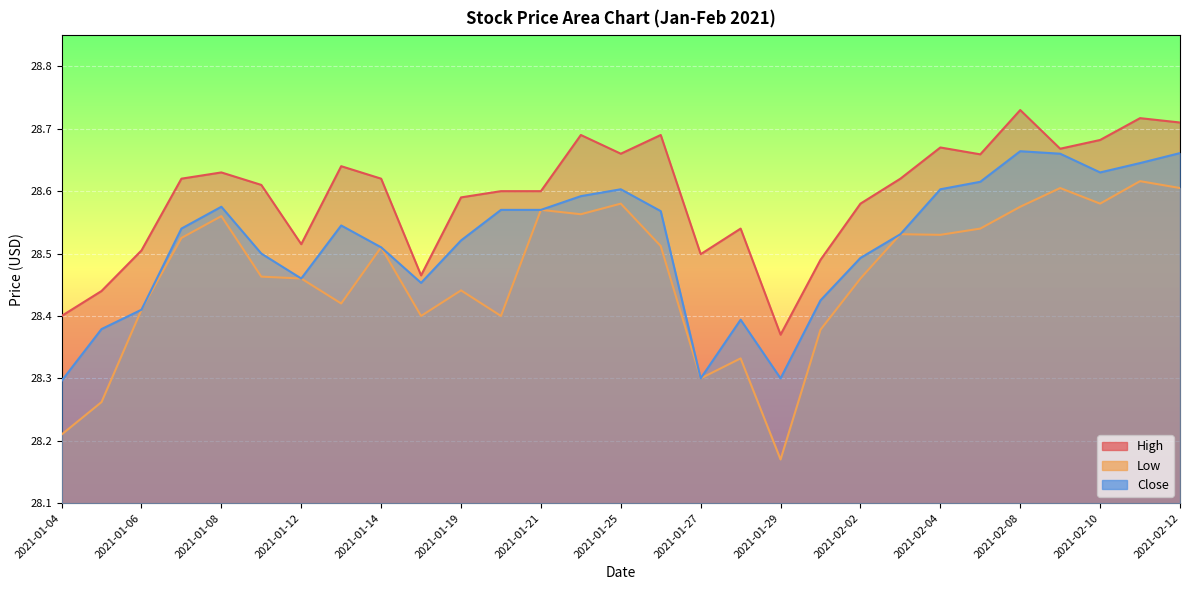

The High series shows 28.6 at 2021-01-14. True or false?

True